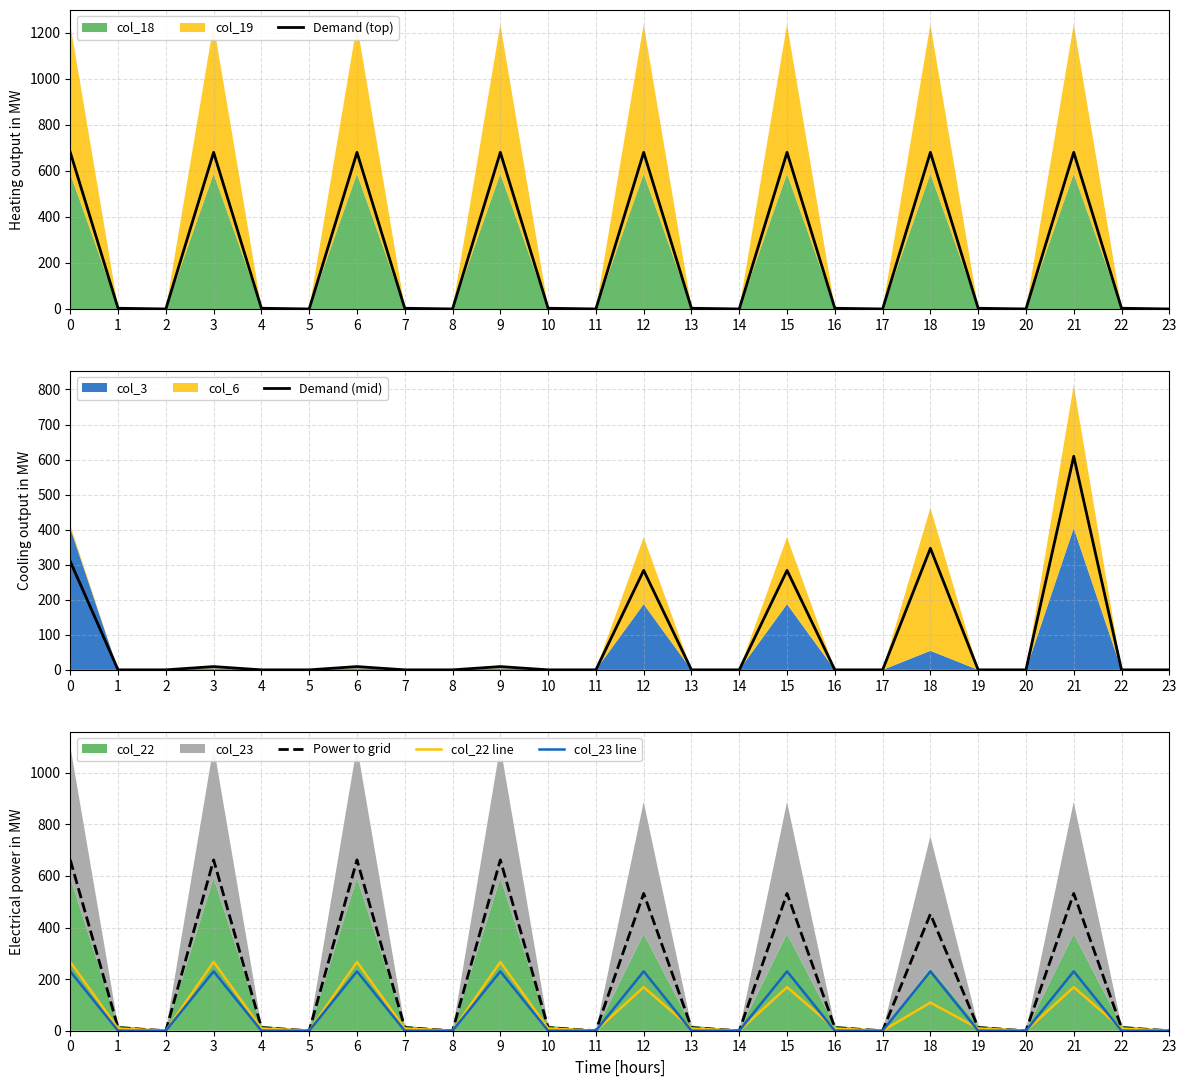

True or false: col_22 line has a value of 266.5 at 3.

True